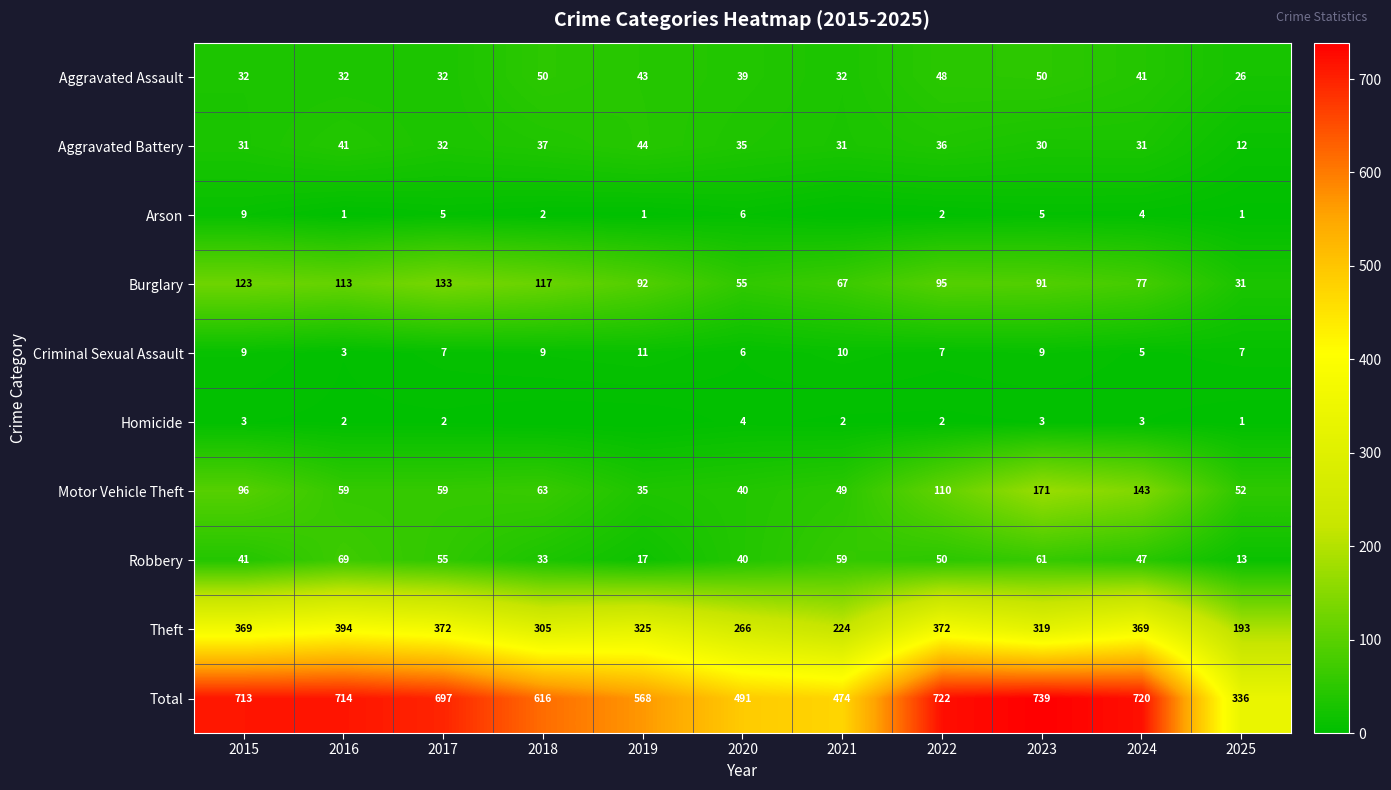

Between 2015 and 2020, which is larger?

2020